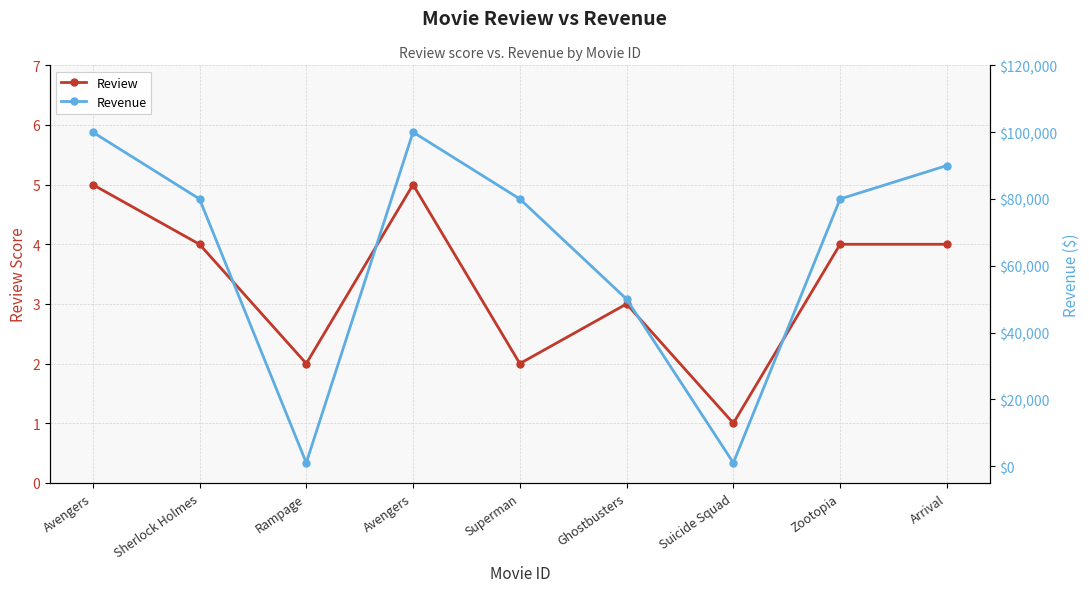

What is the approximate value of revenue at Ghostbusters, to the nearest 50?

50000